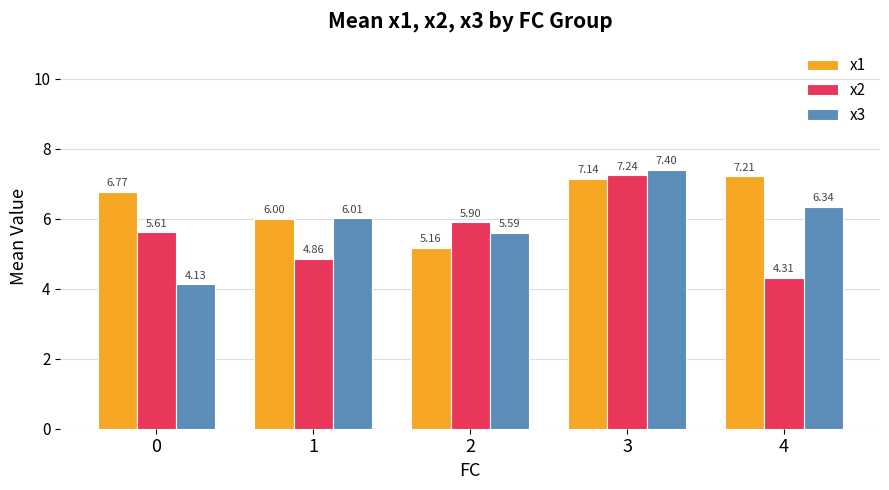

Which series has the largest range (max minus min)?

x3